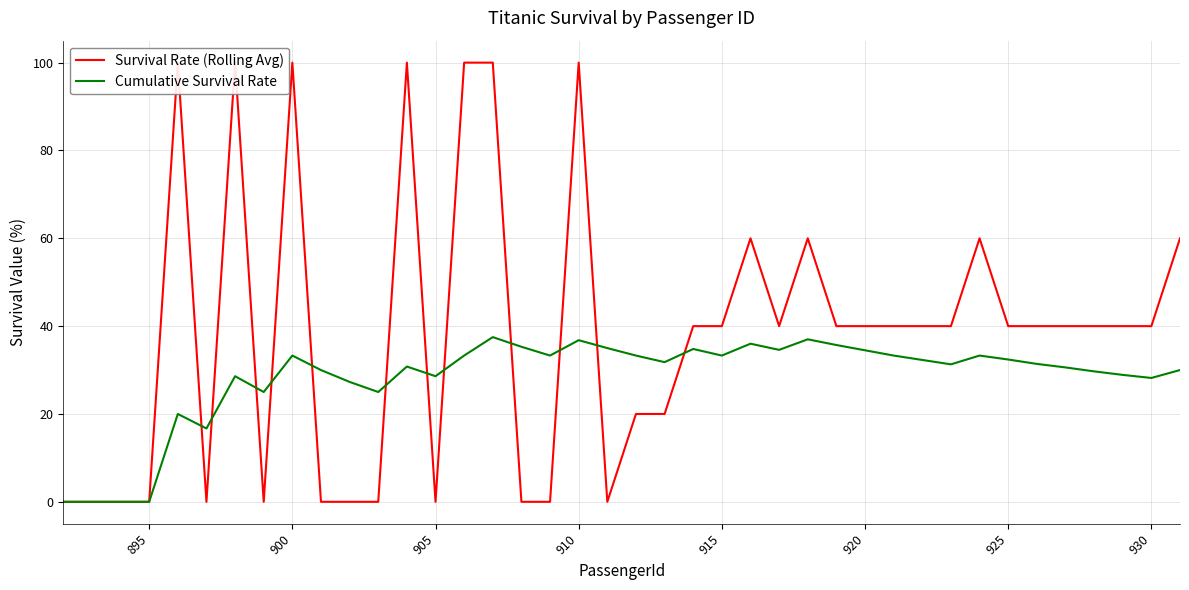

True or false: Survival Rate (Rolling Avg) has more than 2 points higher than both neighbors.

True